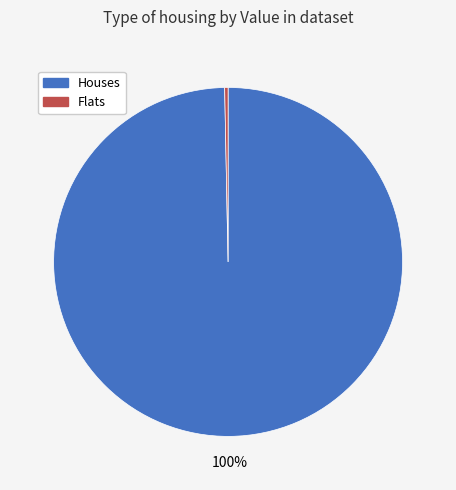

Does Flats represent more than half of the total?

No